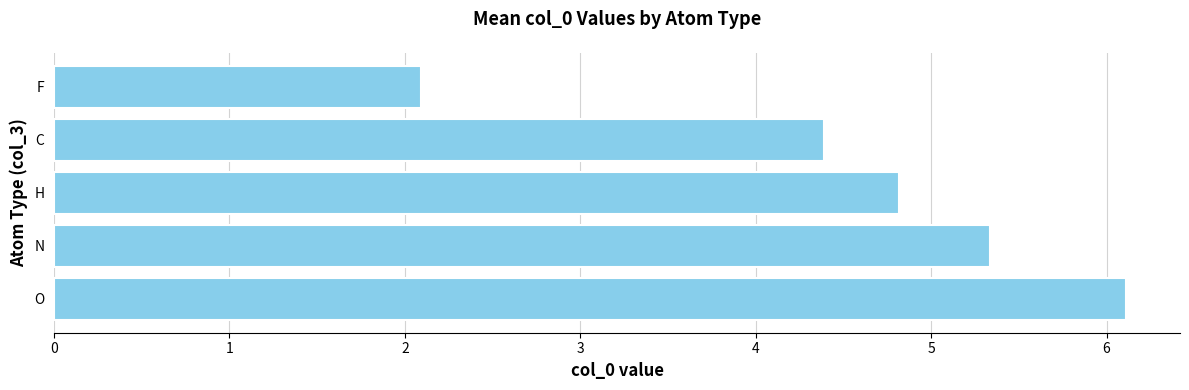

Rank the categories by value from highest to lowest.

O, N, H, C, F